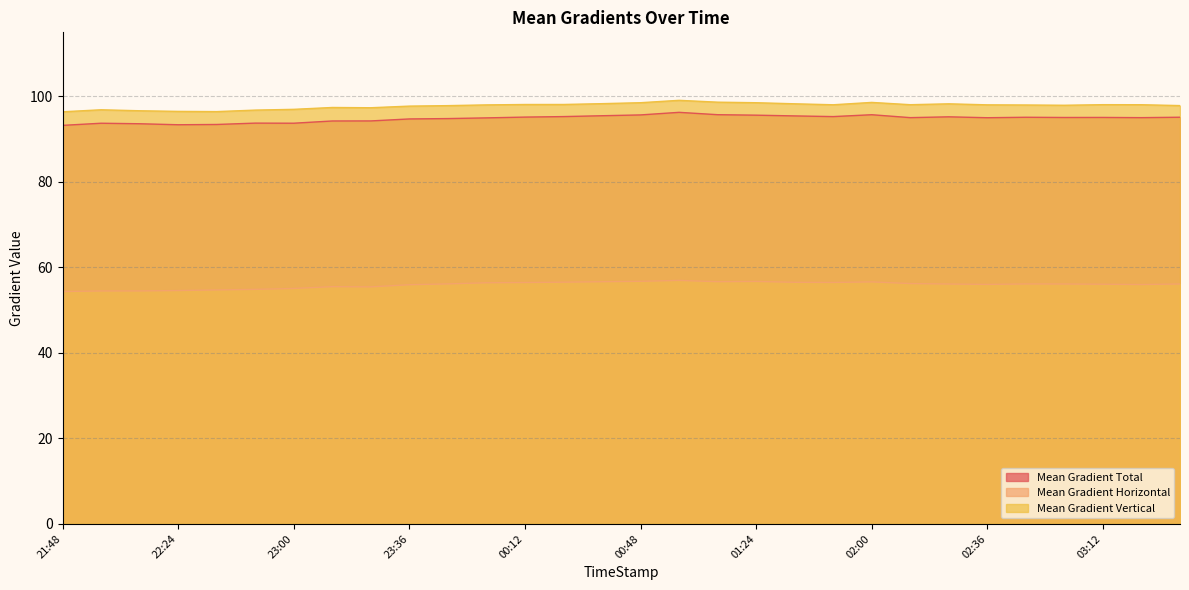

Is it true that Mean Gradient Vertical equals 98.1 at 02:12?

True